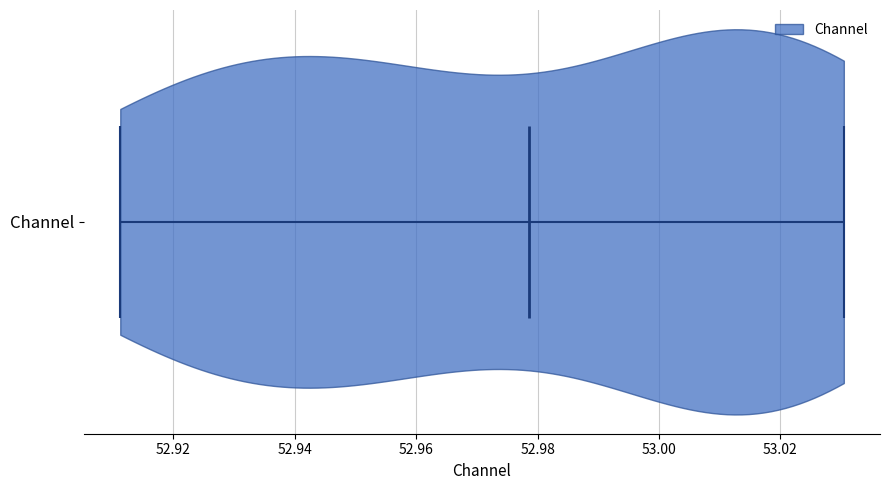

Read this violin plot against the x-axis: where its median line is, and the lowest and highest points the violin reaches. The values are not printed on the chart, so give them approximately, as read against the axis.

median line 52.978, lowest point 52.912, highest point 53.030